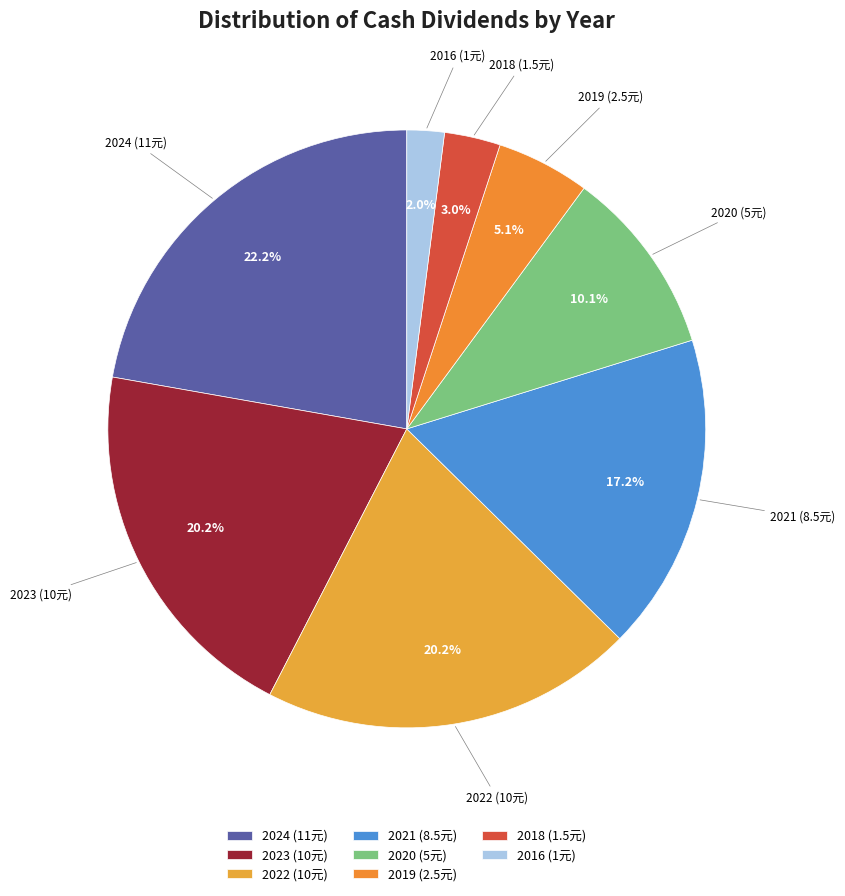

Which category has the smallest portion of the pie?

2016 (1元)